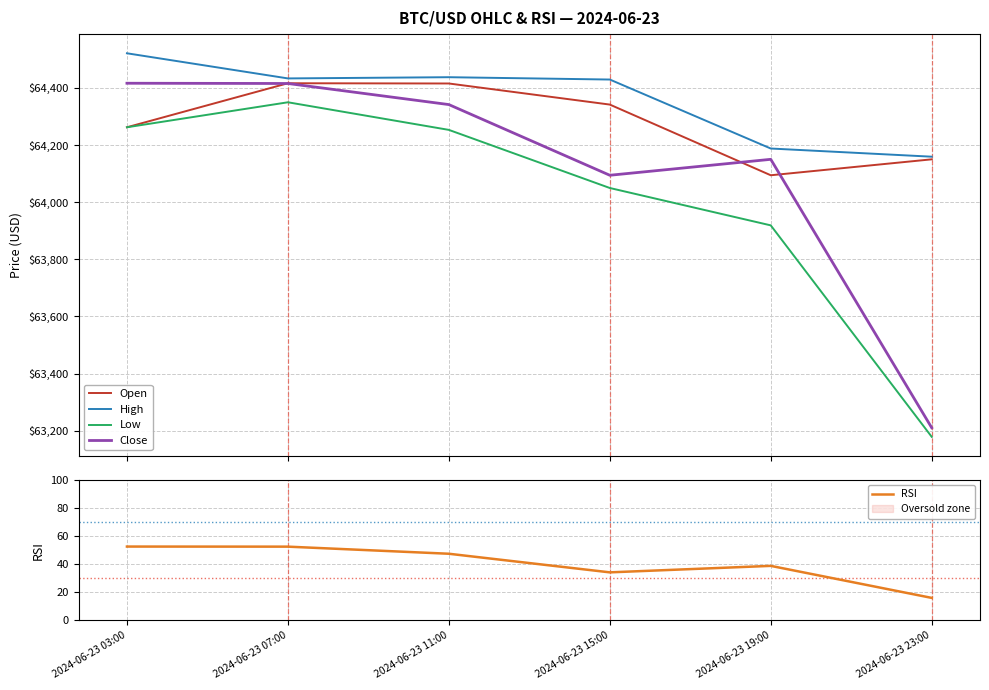

Reading left to right, what are all the values shown in this chart?

Open: 2024-06-23 03:00=64262.0	2024-06-23 07:00=64416.1	2024-06-23 11:00=64415.3	2024-06-23 15:00=64341.5	2024-06-23 19:00=64094.0	2024-06-23 23:00=64149.8
High: 2024-06-23 03:00=64521.0	2024-06-23 07:00=64433.0	2024-06-23 11:00=64437.3	2024-06-23 15:00=64429.1	2024-06-23 19:00=64187.6	2024-06-23 23:00=64159.0
Low: 2024-06-23 03:00=64262.0	2024-06-23 07:00=64349.5	2024-06-23 11:00=64252.8	2024-06-23 15:00=64049.4	2024-06-23 19:00=63918.6	2024-06-23 23:00=63178.3
Close: 2024-06-23 03:00=64416.1	2024-06-23 07:00=64415.3	2024-06-23 11:00=64341.4	2024-06-23 15:00=64094.0	2024-06-23 19:00=64149.8	2024-06-23 23:00=63210.0
RSI: 2024-06-23 03:00=52.6	2024-06-23 07:00=52.5	2024-06-23 11:00=47.5	2024-06-23 15:00=34.2	2024-06-23 19:00=38.8	2024-06-23 23:00=16.1